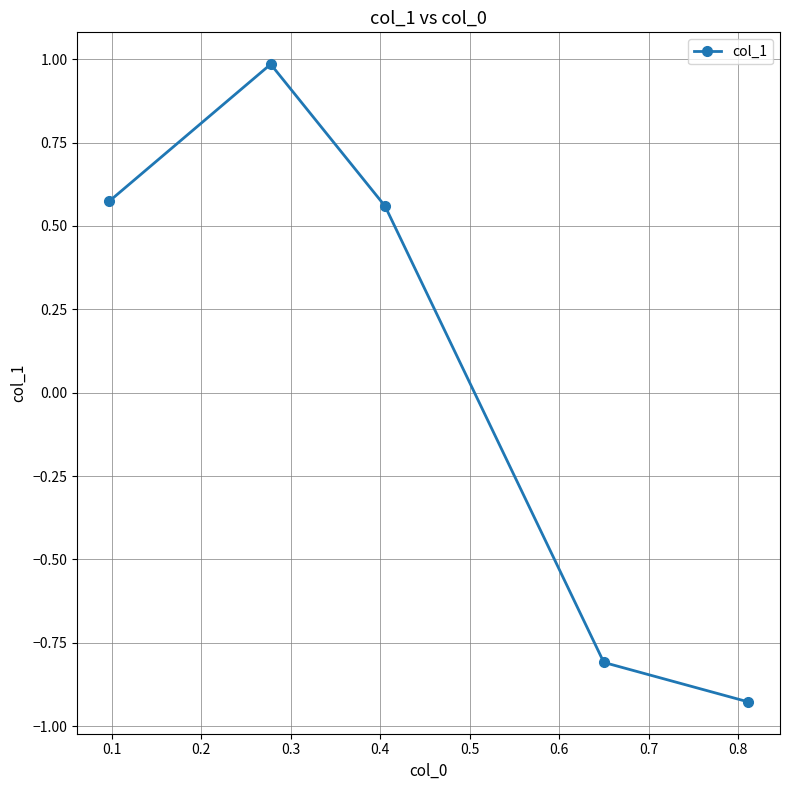

What is the sum of all values?

0.4